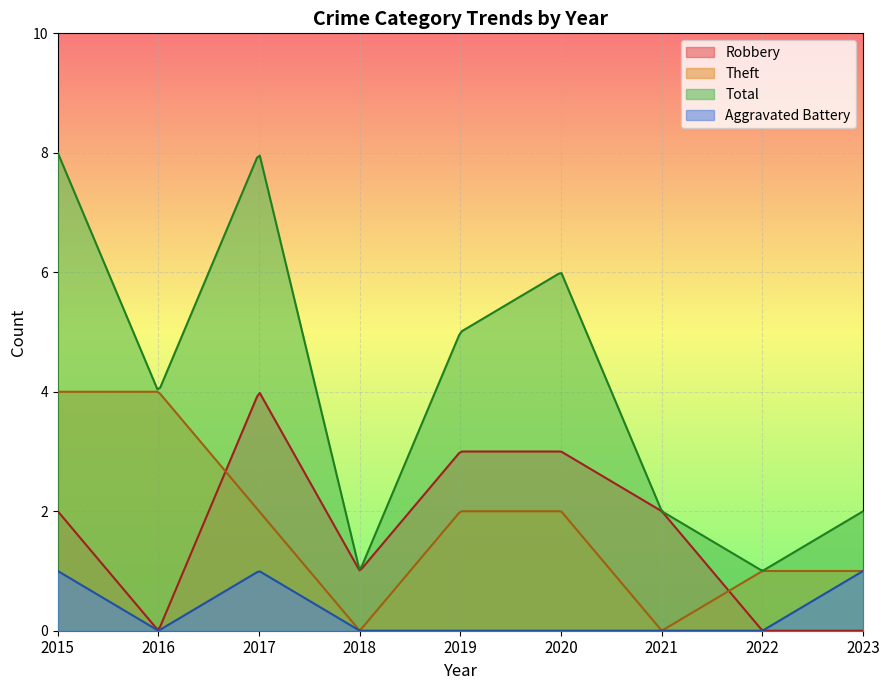

Where is Total nearest to the value 4?

2016